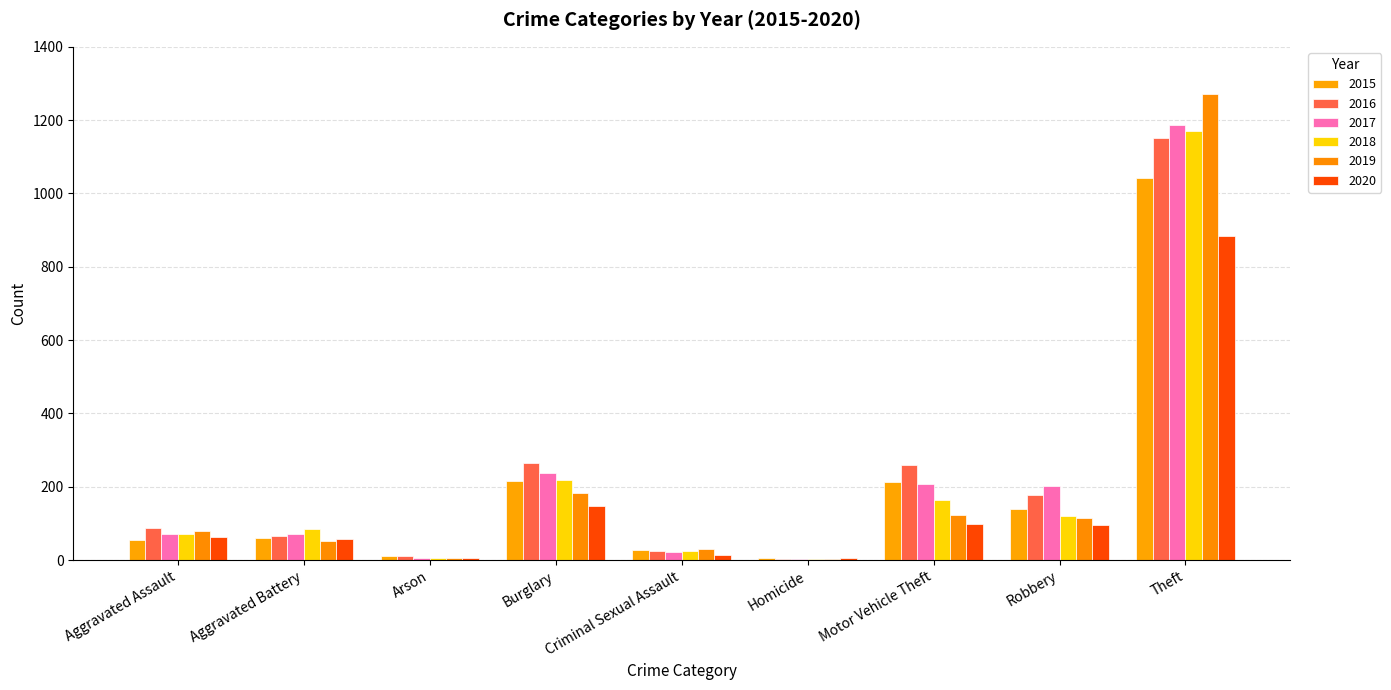

The value of 2015 at Burglary is 331. True or false?

False